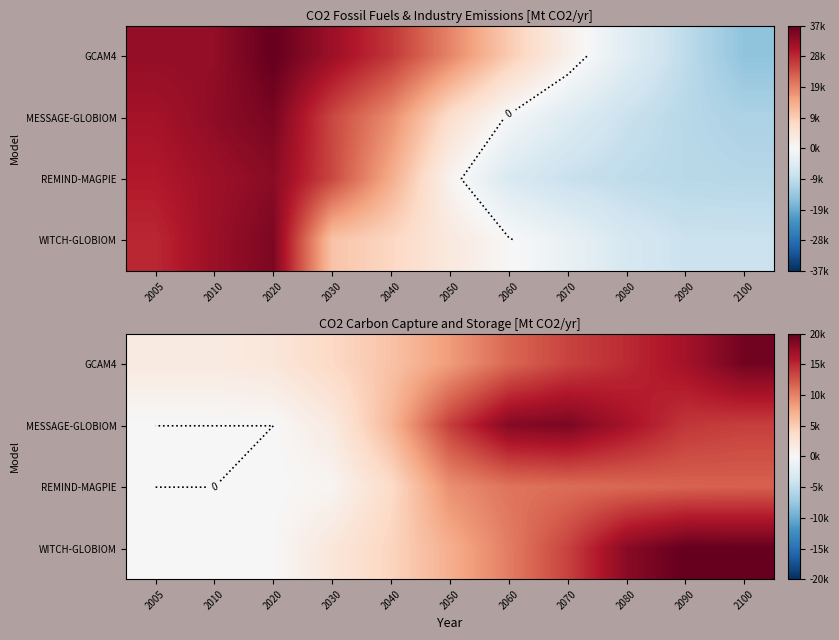

List the series in order of their peak value, highest first.

WITCH-GLOBIOM, GCAM4, MESSAGE-GLOBIOM, REMIND-MAGPIE